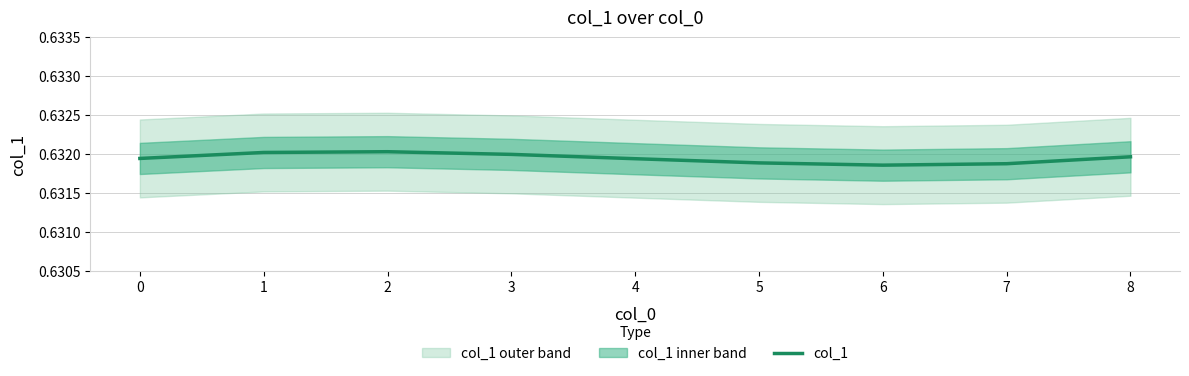

Does the chart have visible grid lines?

Yes